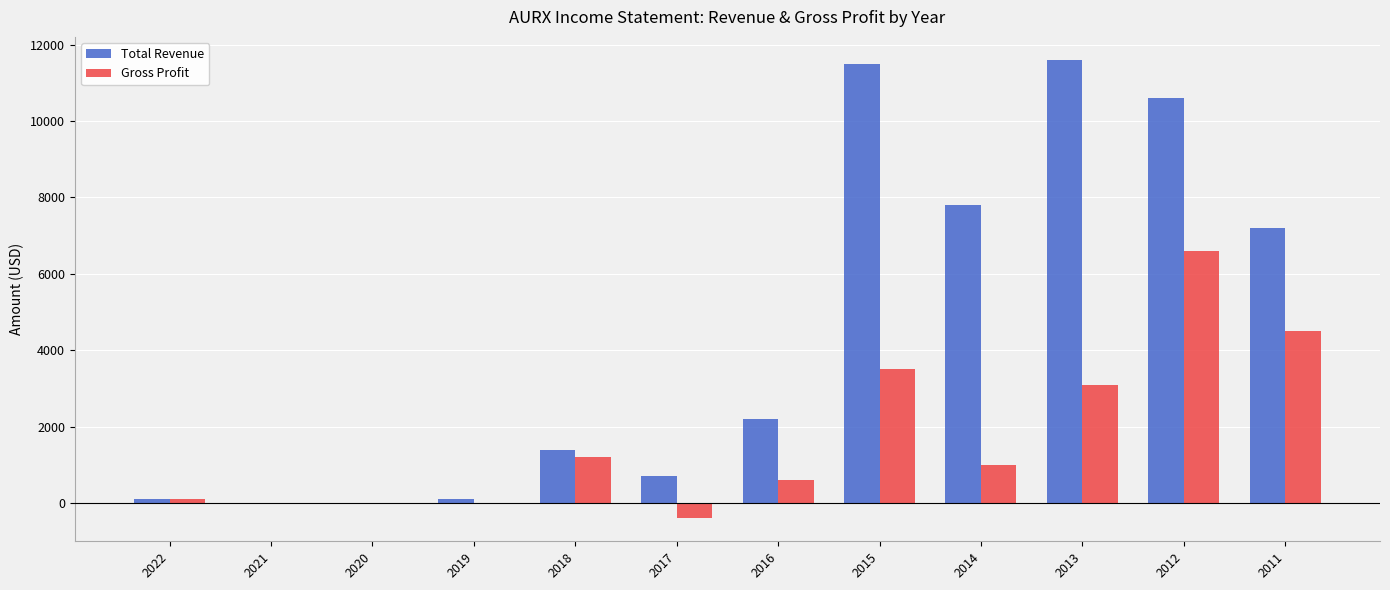

What is the total value across all series at 2011?

11700